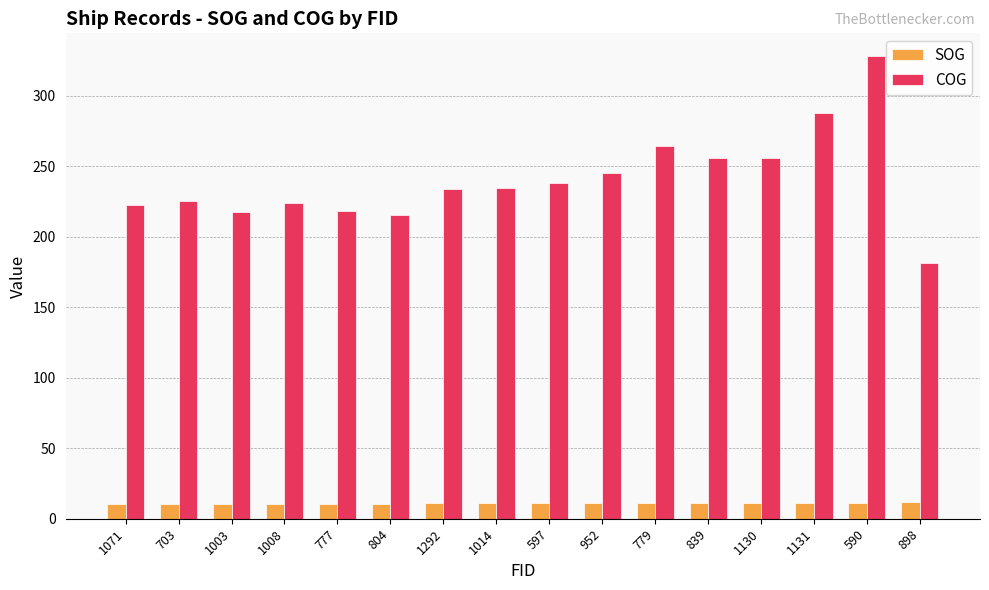

What are all the series names shown in the legend?

SOG, COG